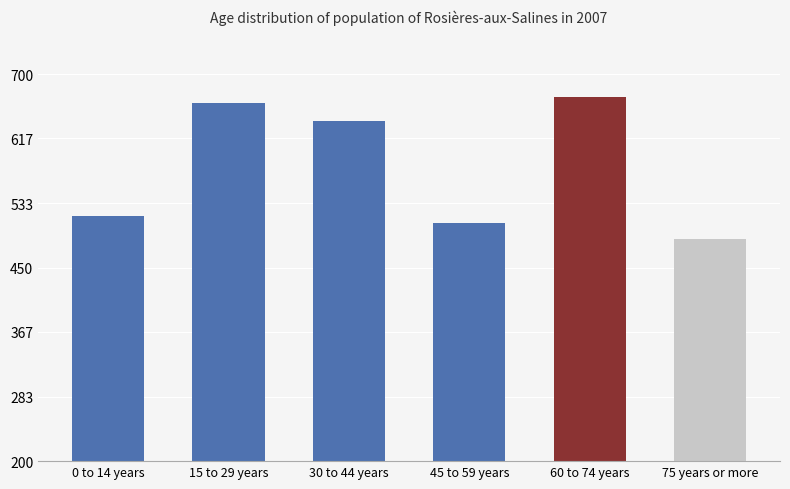

Reading right to left, extract all data points from this chart.

75 years or more=487.0	60 to 74 years=670.0	45 to 59 years=507.7	30 to 44 years=639.7	15 to 29 years=662.7	0 to 14 years=516.3